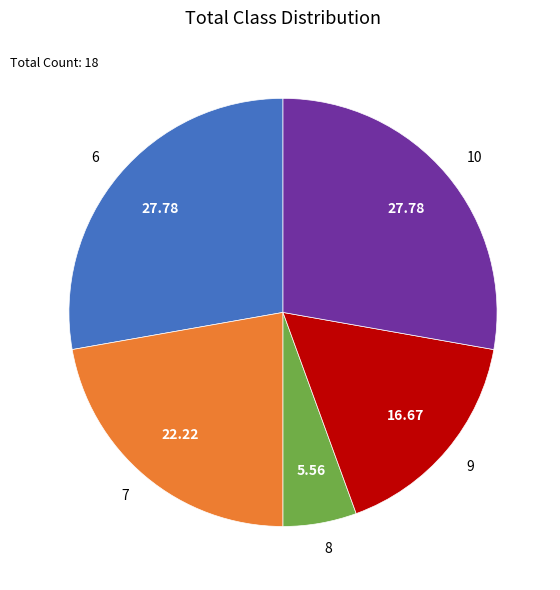

Which has a higher value, 6 or 8?

6